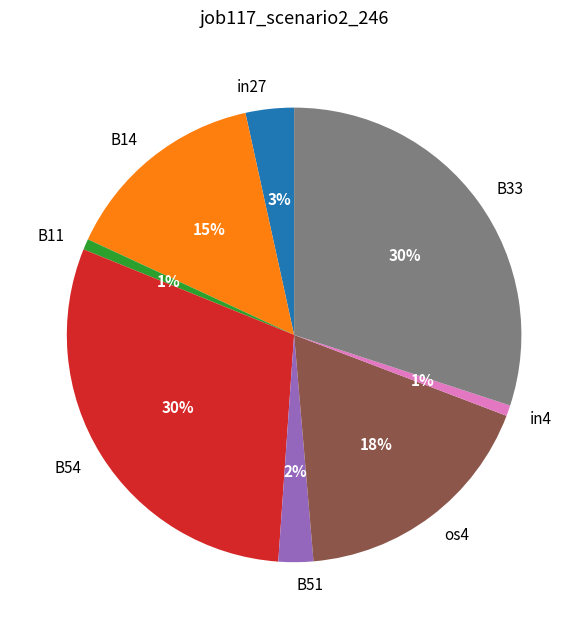

Is in4 the majority of the pie?

No